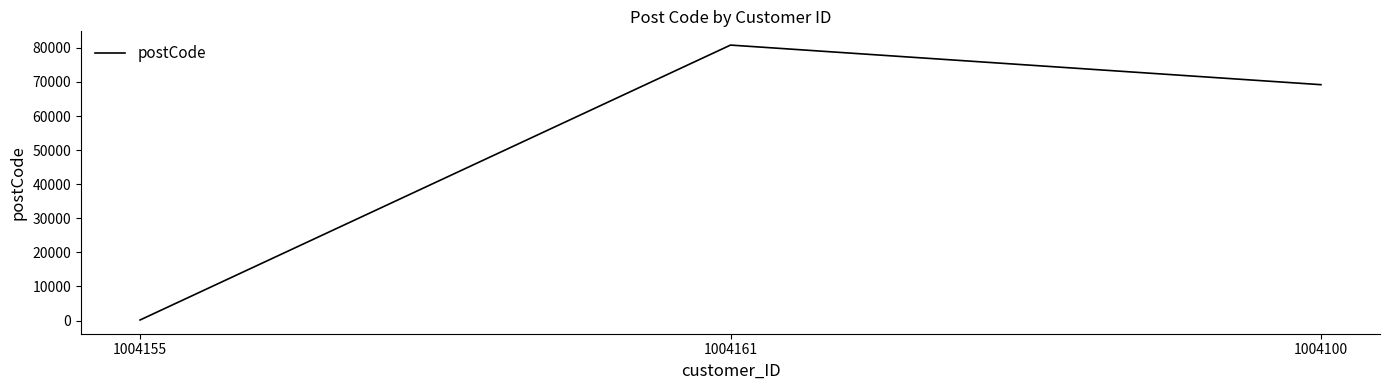

What is the maximum value shown in the chart?

80809